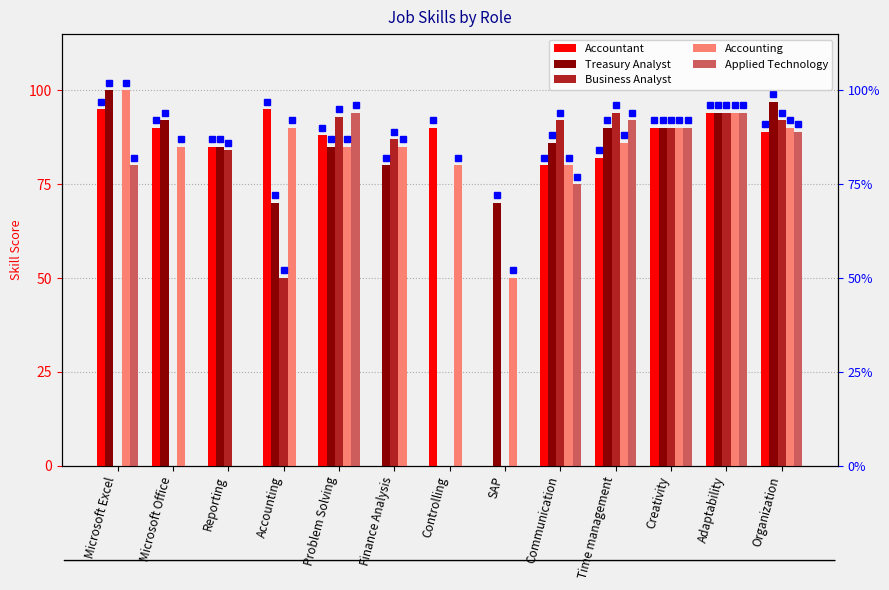

At which category is the sum across all series the highest?

Adaptability